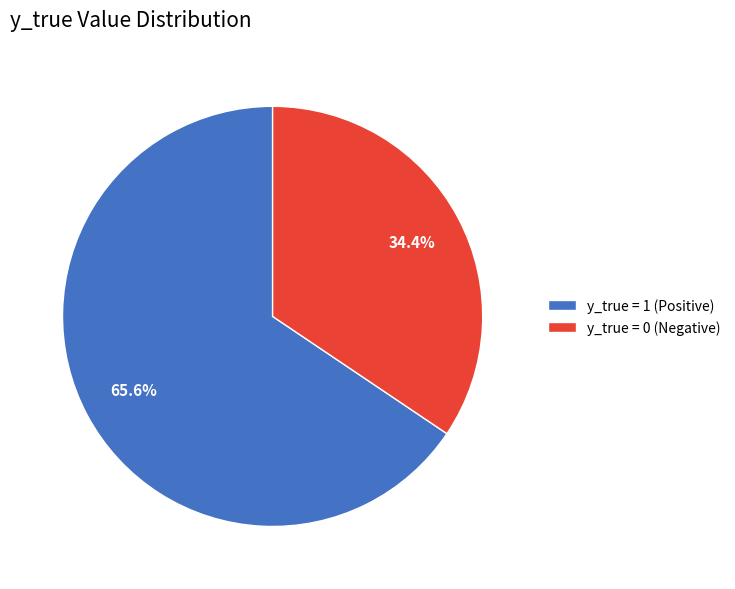

Which category has the smallest portion of the pie?

y_true = 0 (Negative)